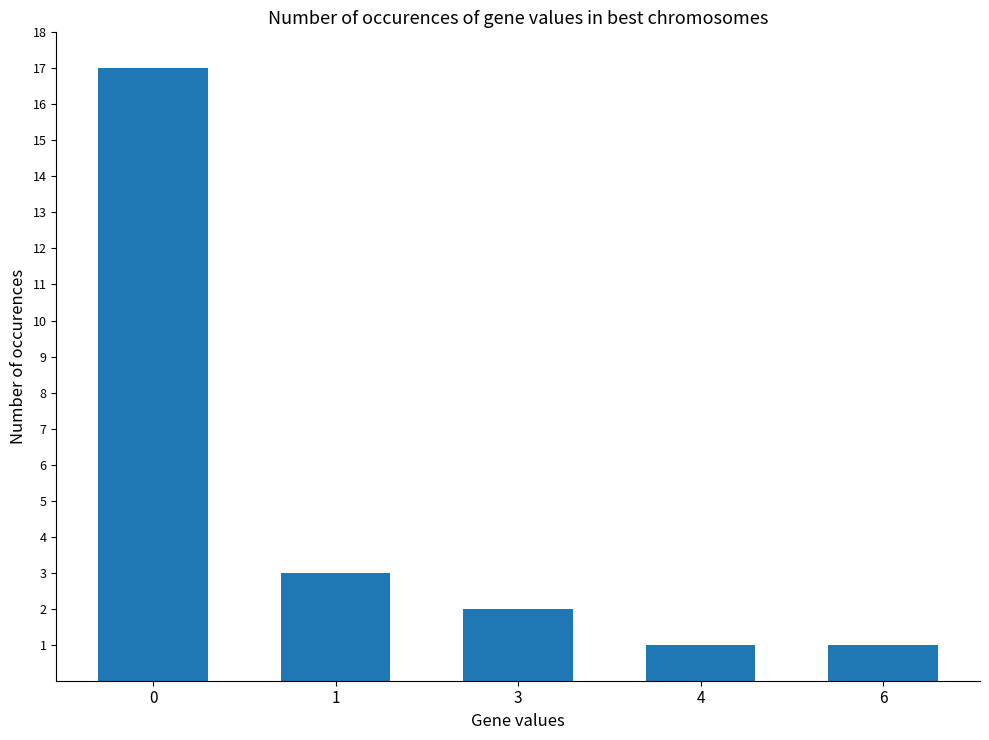

Is it true that the value at 1 is 5?

False